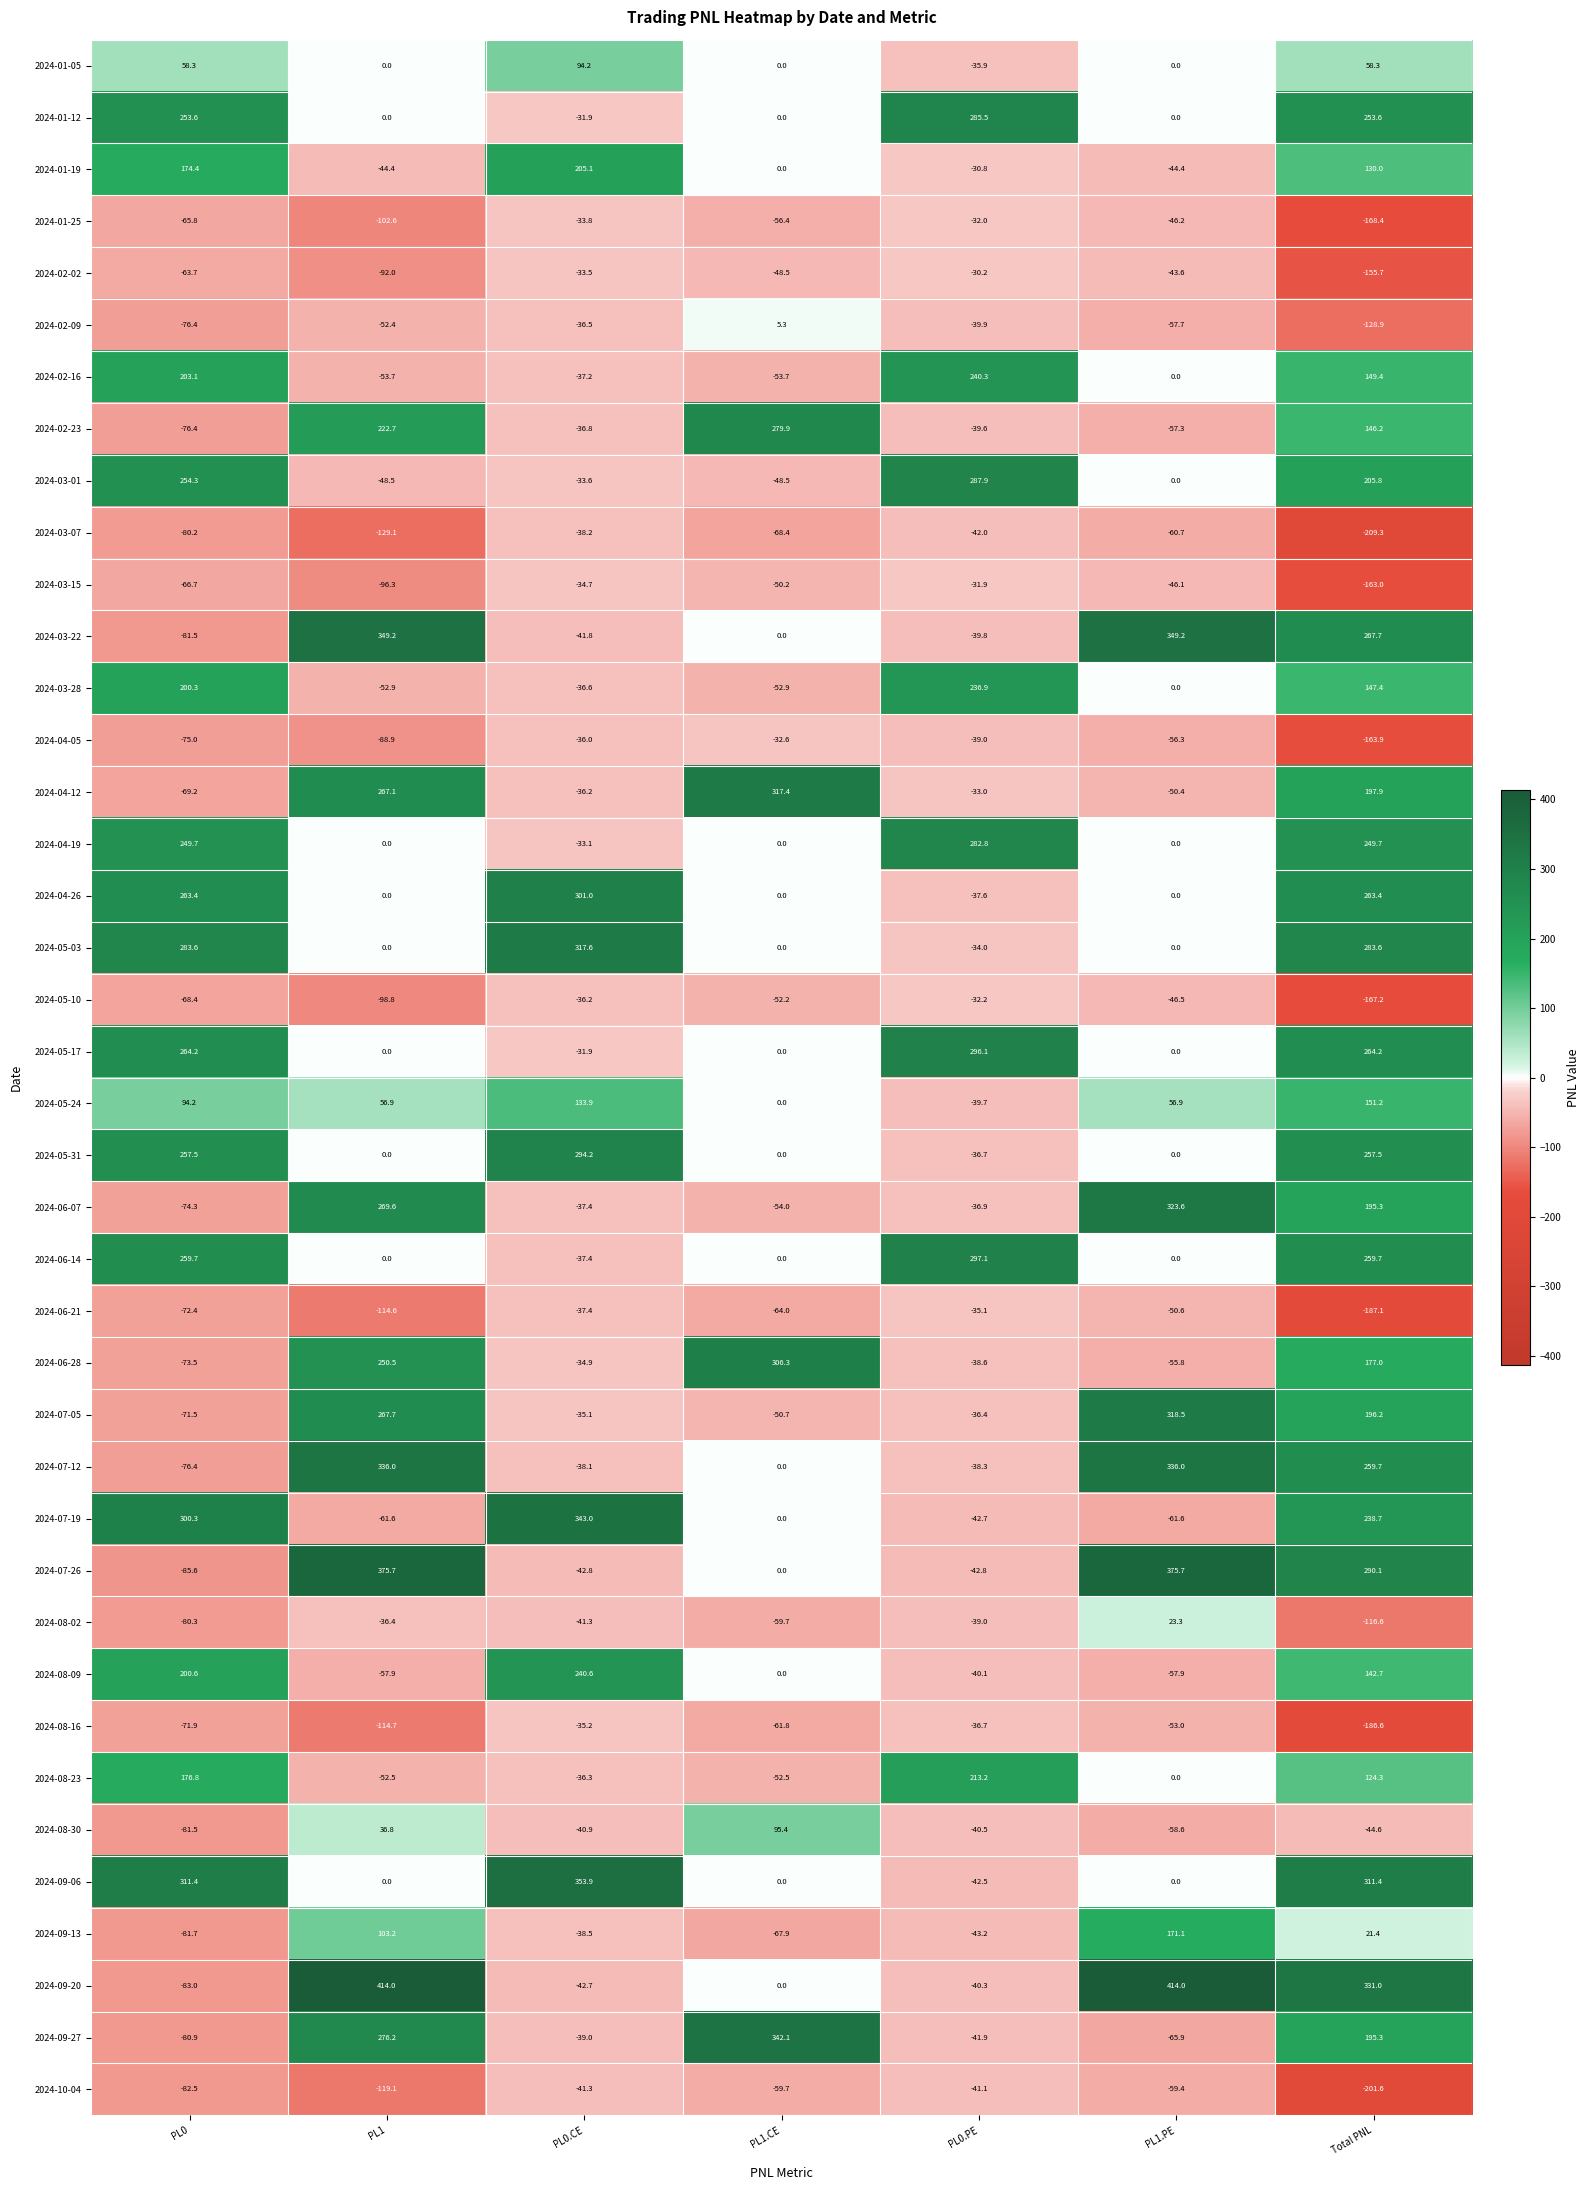

What is the difference between the maximum and minimum values in the 2024-05-24 series?

190.9